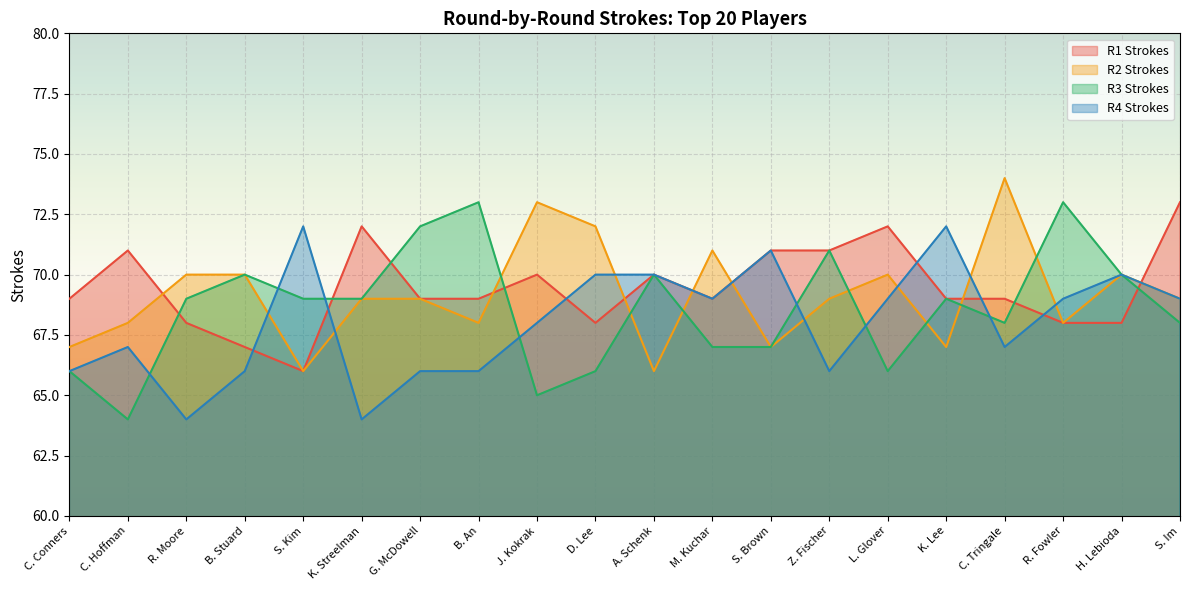

At which category is the sum across all series the highest?

S. Im